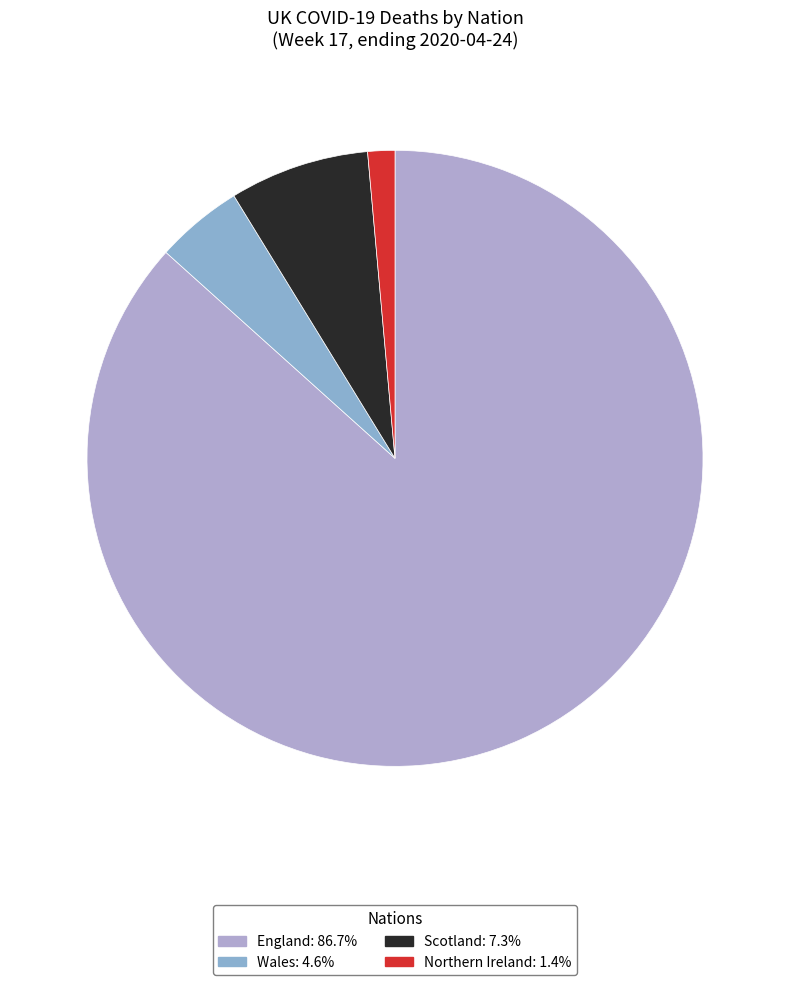

The England slice represents 80% of the pie. True or false?

False